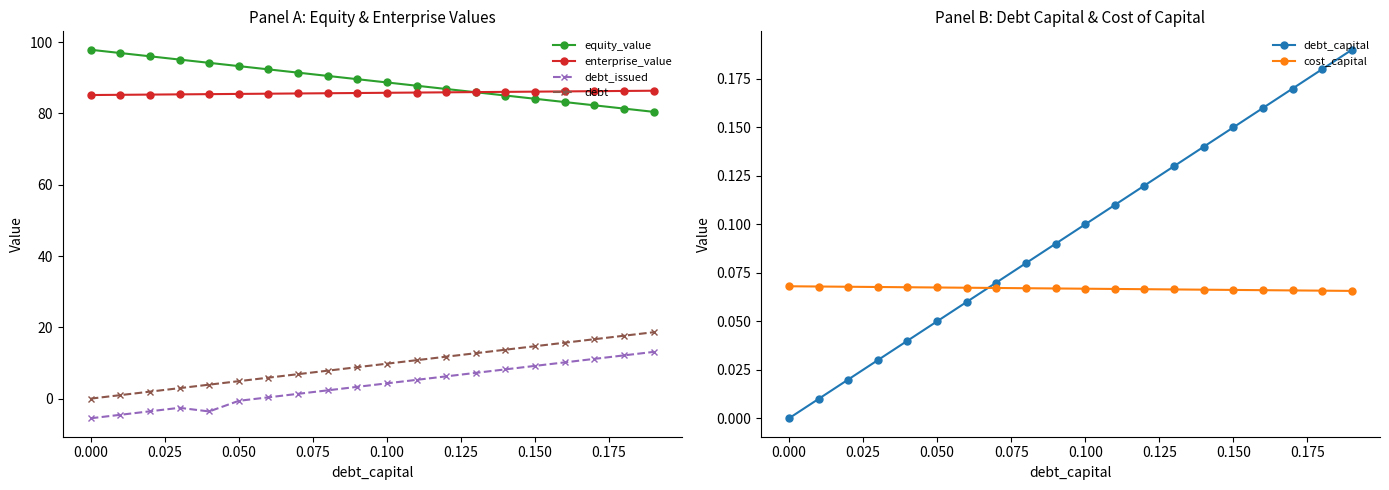

What is the highest value of the debt_issued series?

13.1